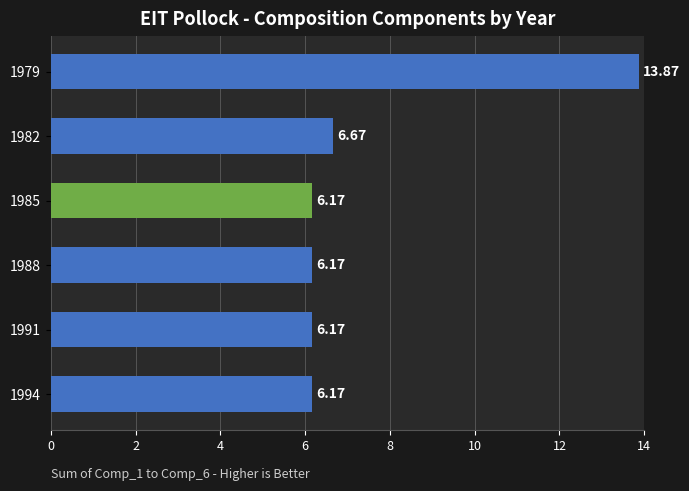

What is the average value?

7.5